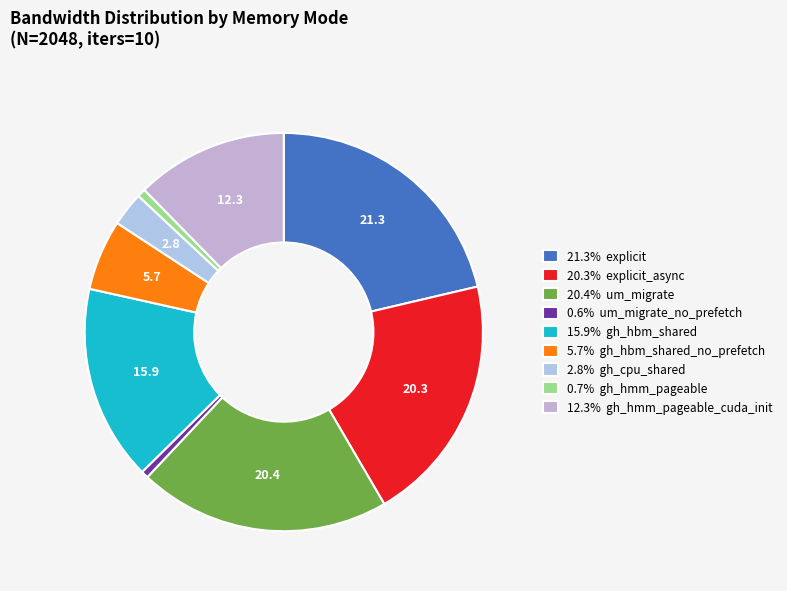

To the nearest percent, what is the difference between the largest and smallest slice percentages?

21%